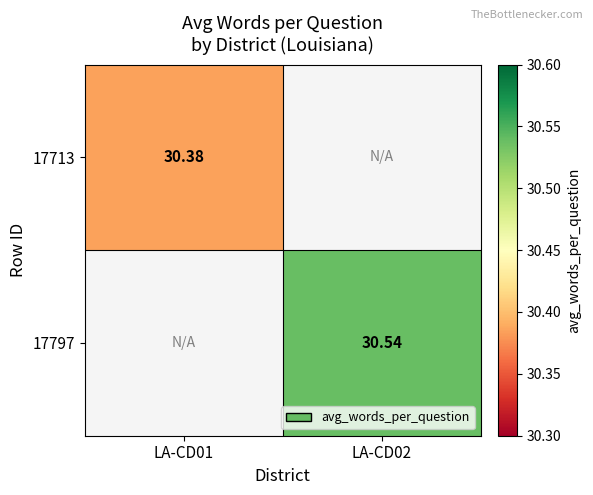

Is the value of 17713 at LA-CD01 greater than the value of 17797 at LA-CD02?

No